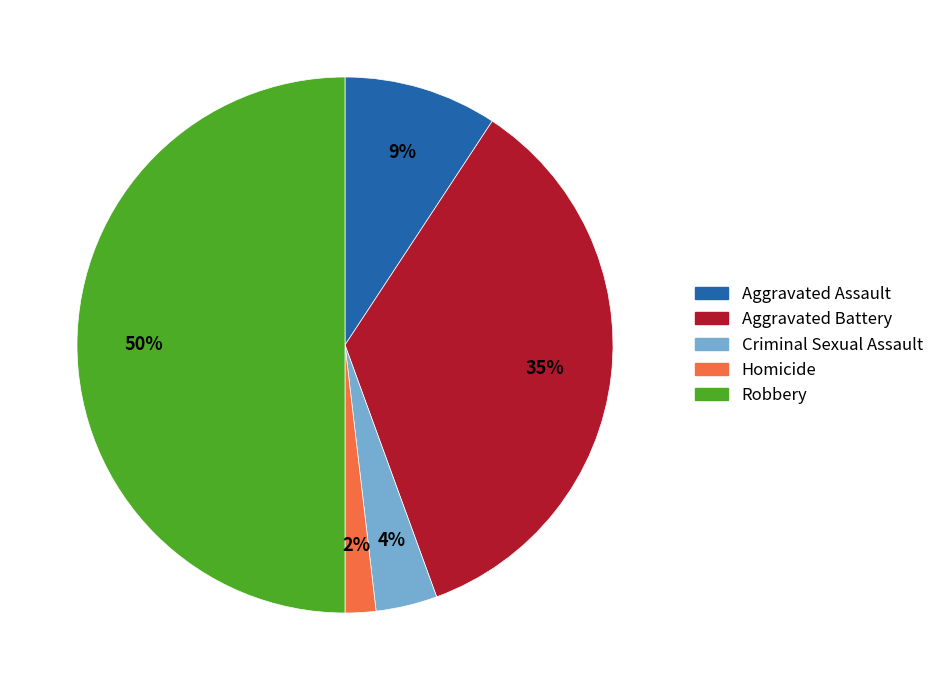

What percentage is the Criminal Sexual Assault slice, to the nearest percent?

4%